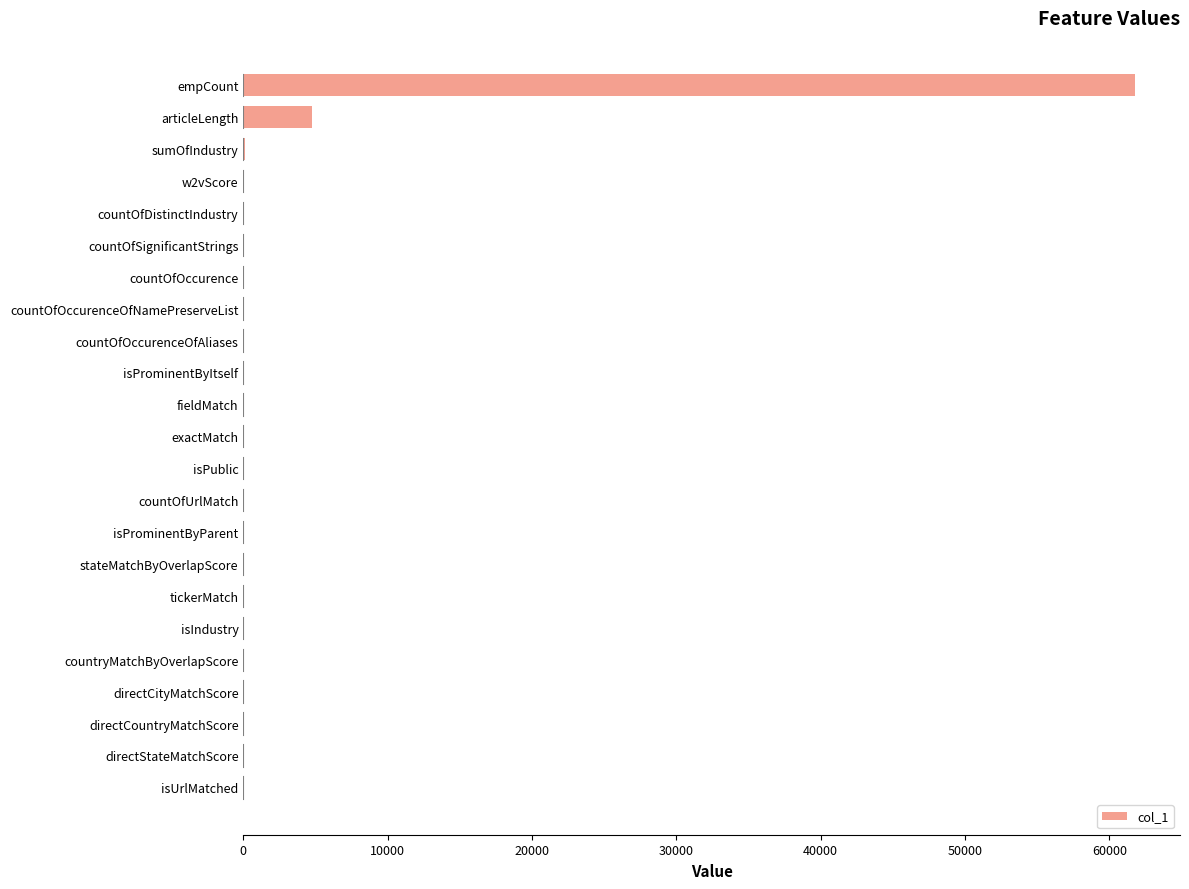

Is it true that the value at empCount is 20931.9?

False